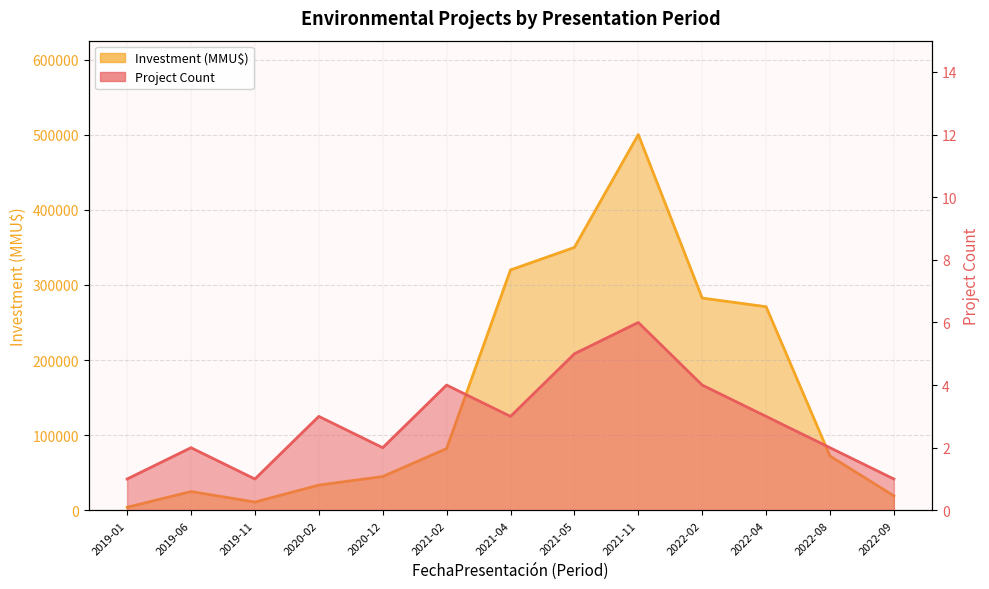

Rank the categories by Count value from highest to lowest.

2021-11, 2021-05, 2021-02, 2022-02, 2020-02, 2021-04, 2022-04, 2019-06, 2020-12, 2022-08, 2019-01, 2019-11, 2022-09